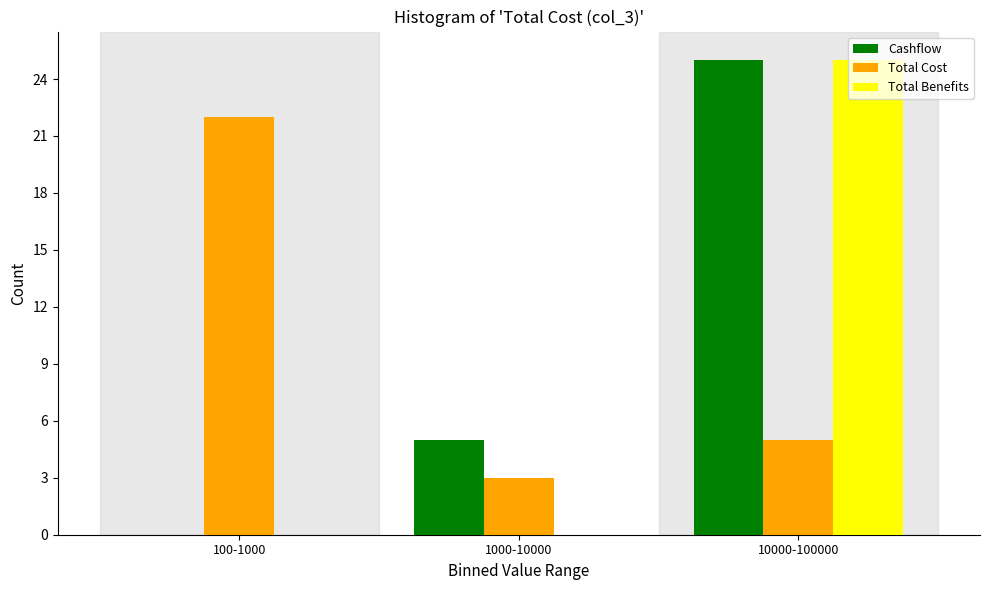

Reading left to right, what are all the values shown in this chart?

Cashflow: 100-1000=0	1000-10000=5	10000-100000=25
Total Cost: 100-1000=22	1000-10000=3	10000-100000=5
Total Benefits: 100-1000=0	1000-10000=0	10000-100000=25